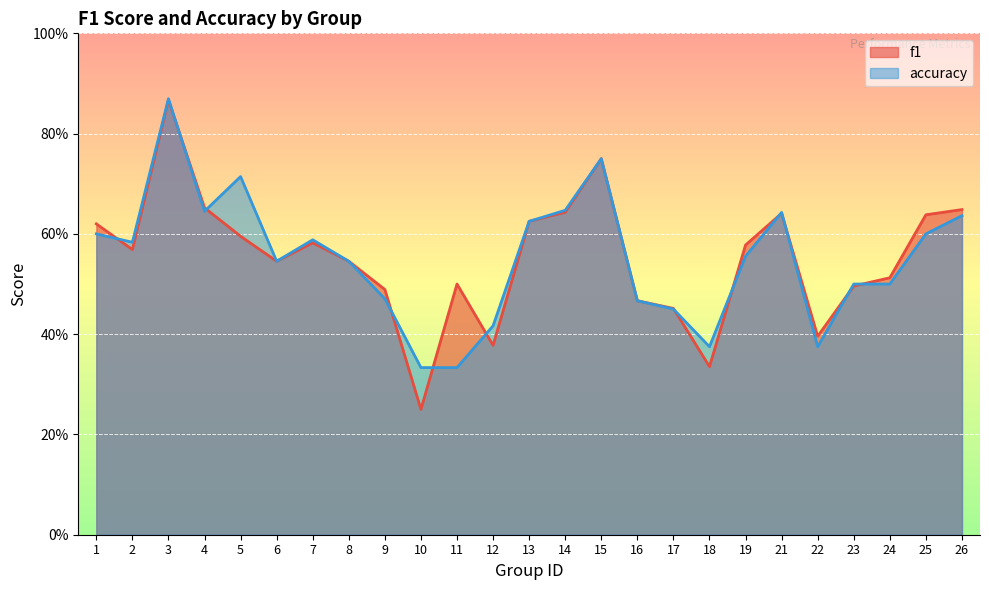

Does the chart display data point markers on the line(s)?

No